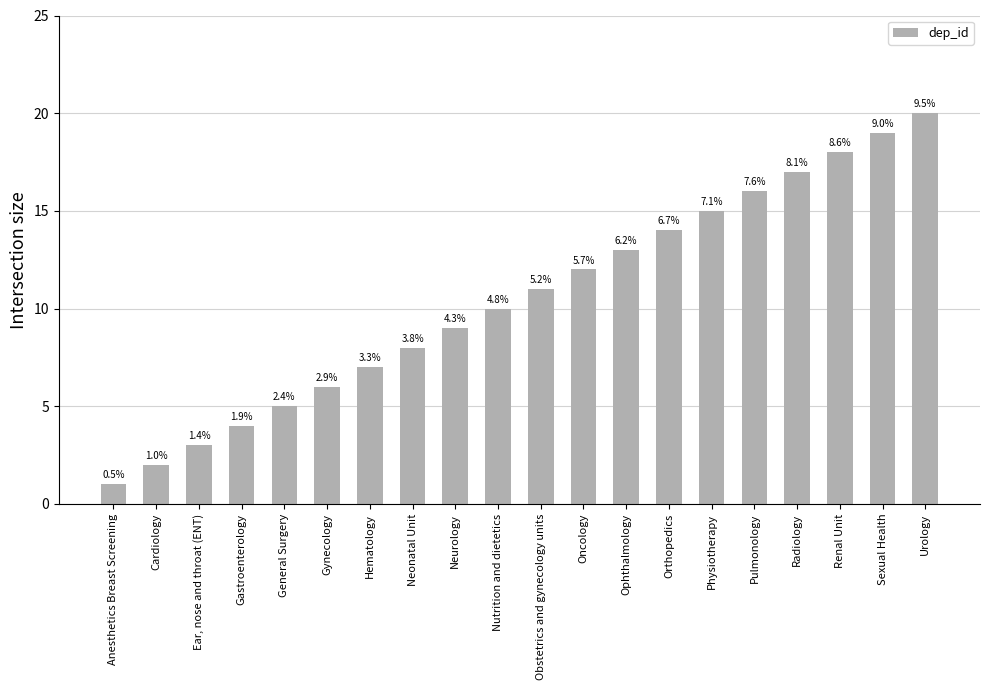

How many bars are there in total?

20